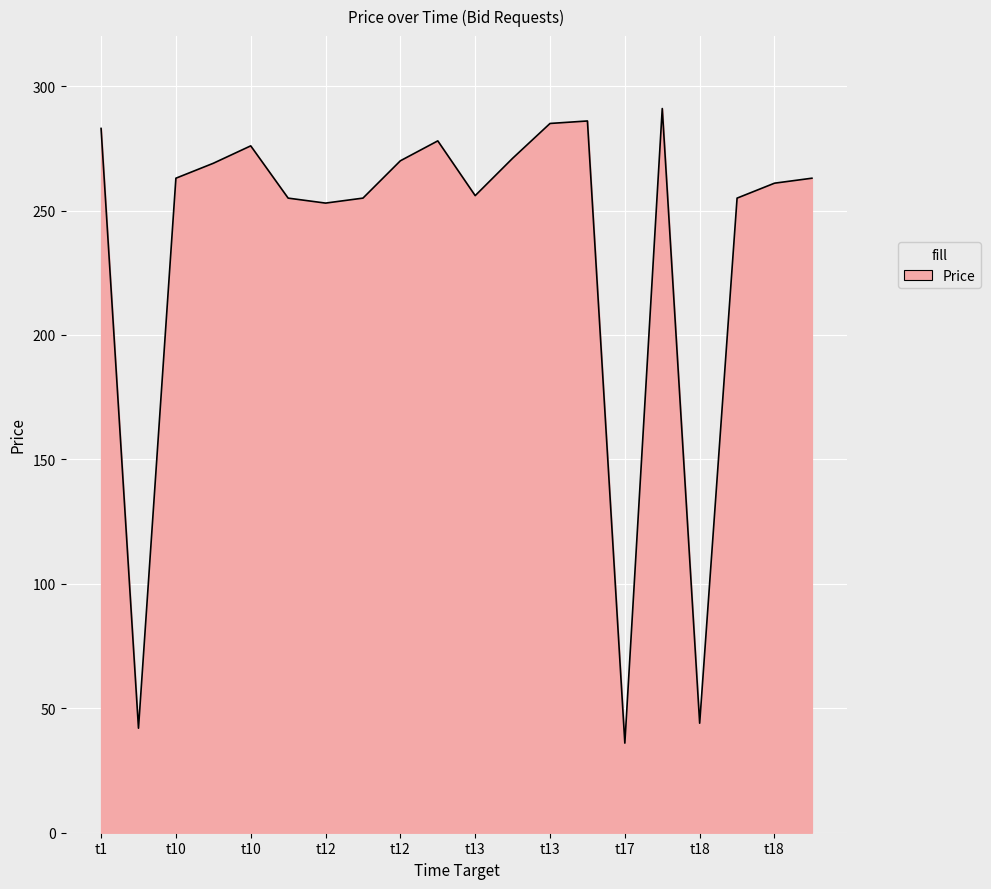

What is the smallest value displayed?

36